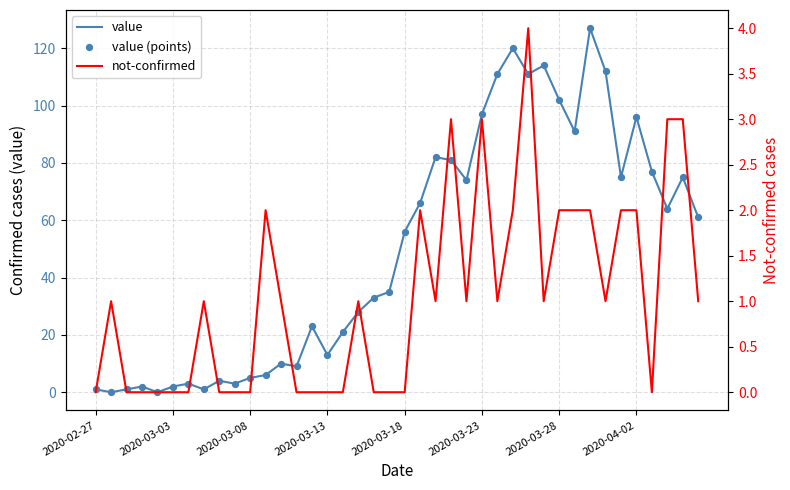

Which series has the largest total across all categories?

value